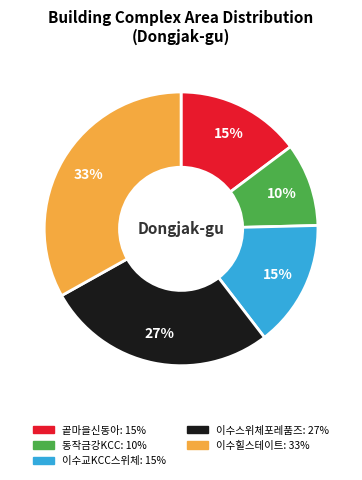

To the nearest percent, what is the difference between the largest and smallest slice percentages?

23%